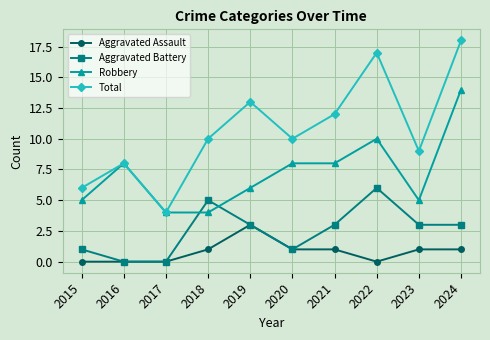

Read the Robbery value at 2020, to the nearest 5.

10